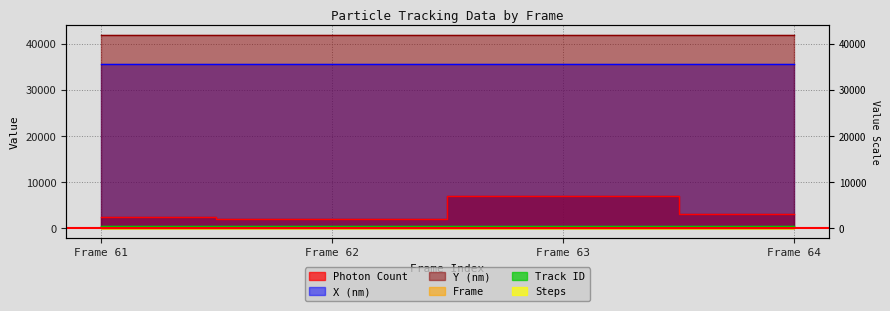

True or false: Frame has a value of 64.0 at Frame 64.

True